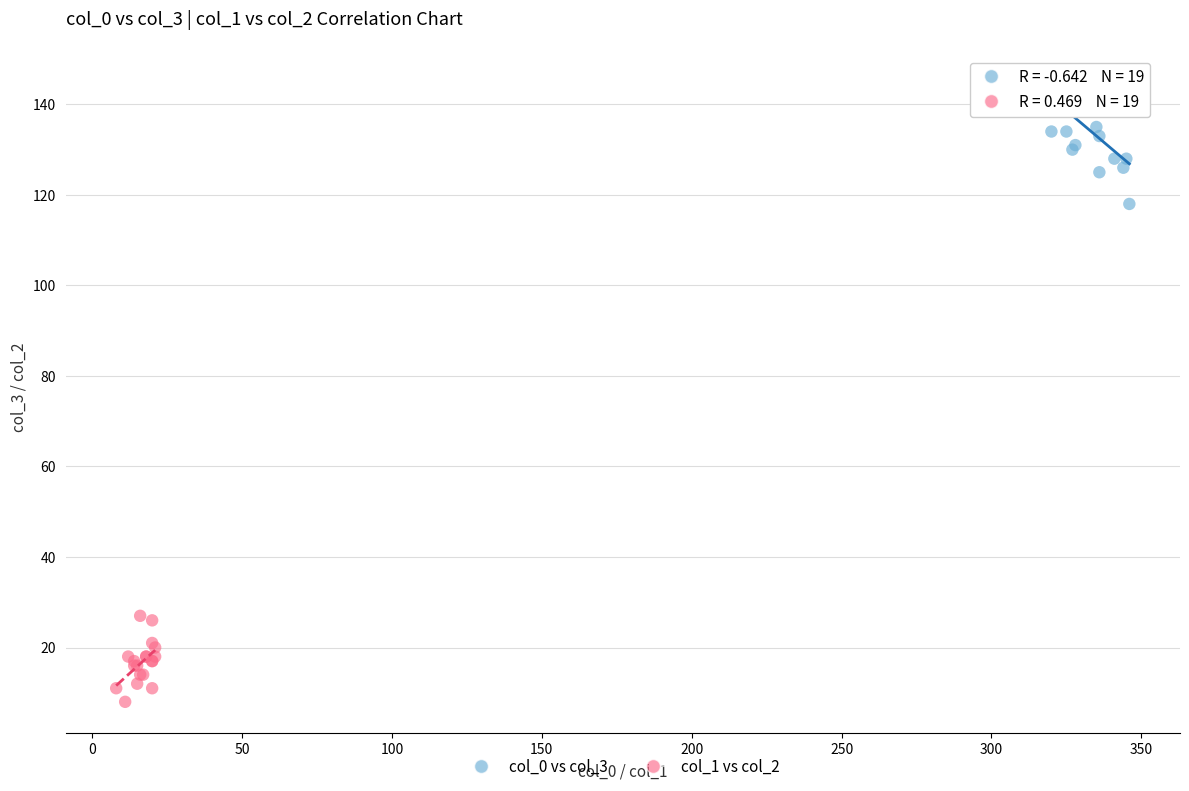

Which series reaches the minimum Y coordinate?

col_1 vs col_2